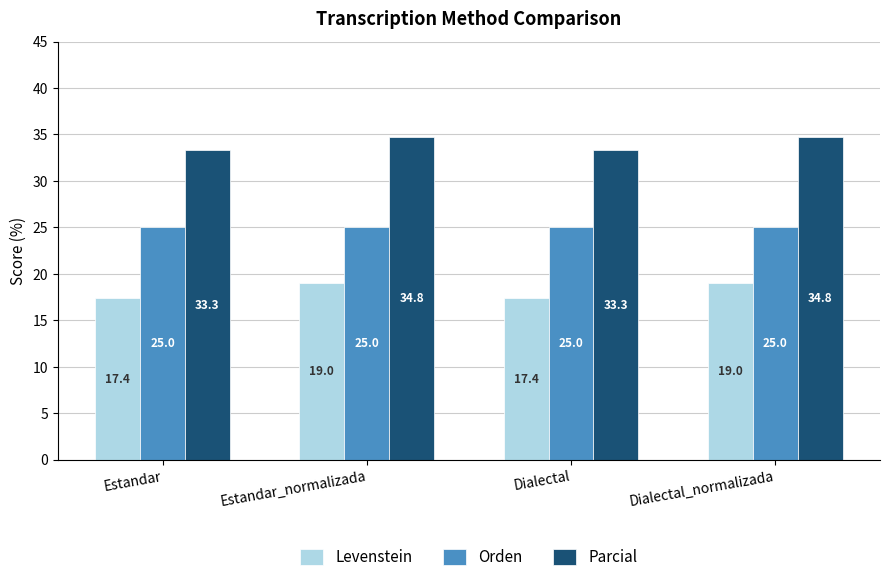

How many data points in Levenstein are less than 19?

2